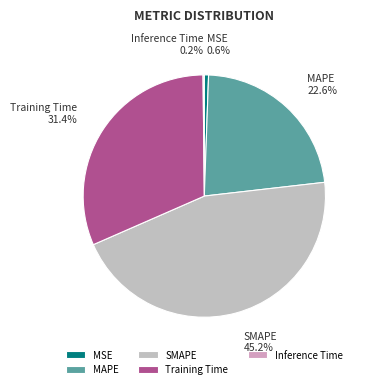

What is the largest slice in the pie chart?

SMAPE